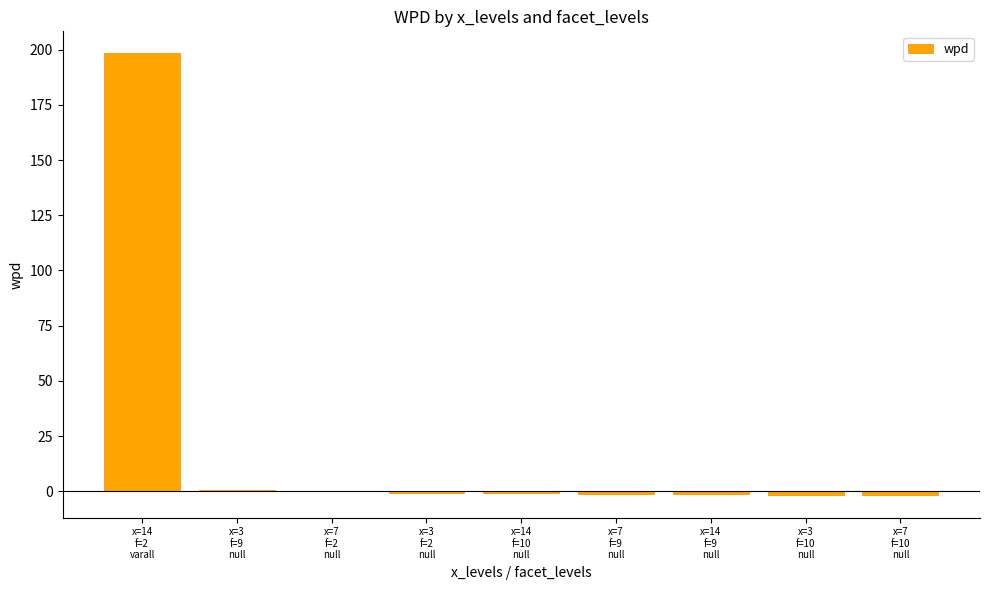

What is the greatest value displayed?

198.3